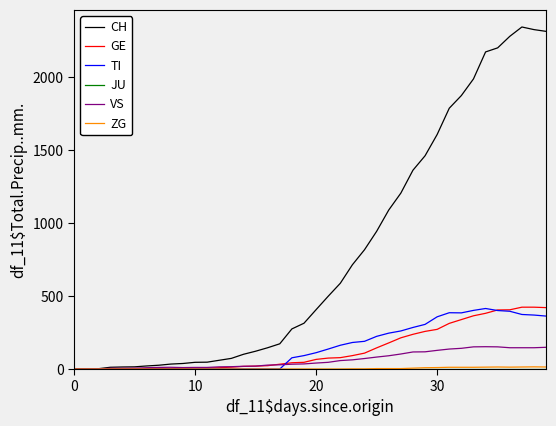

Which series has the widest spread of values?

CH